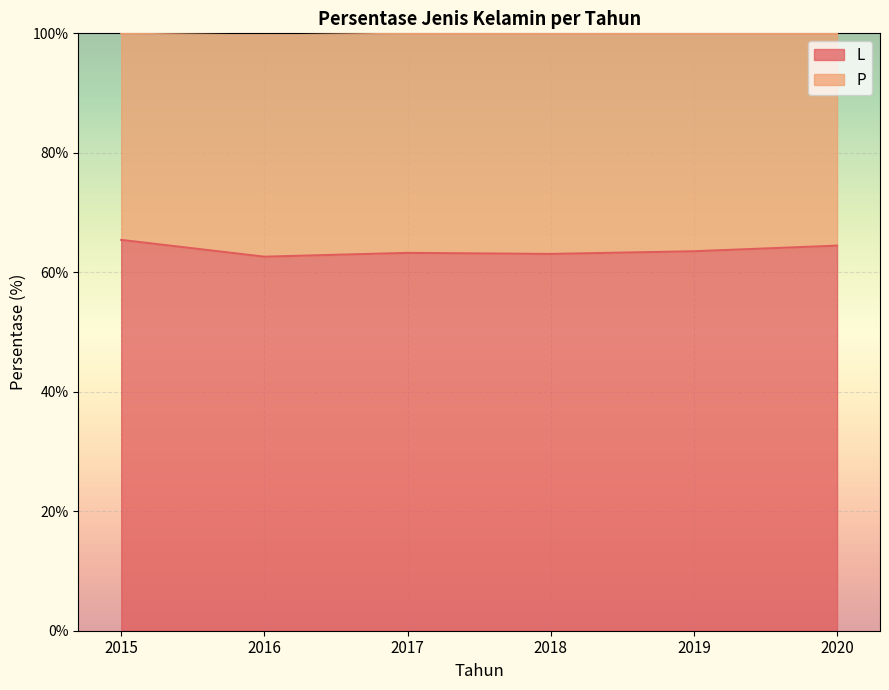

Where is the first local maximum?

2017